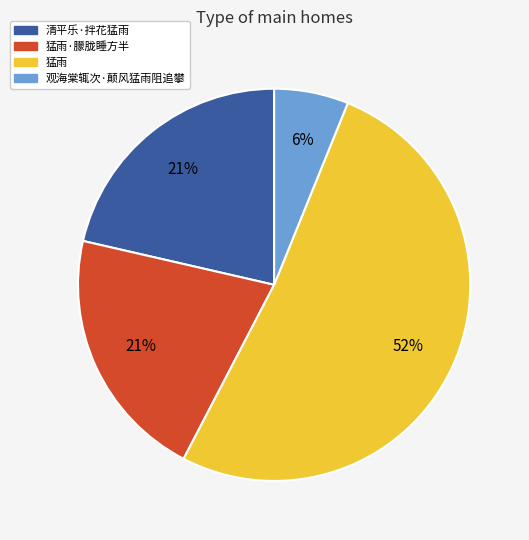

To the nearest percent, what is the average slice percentage?

25%